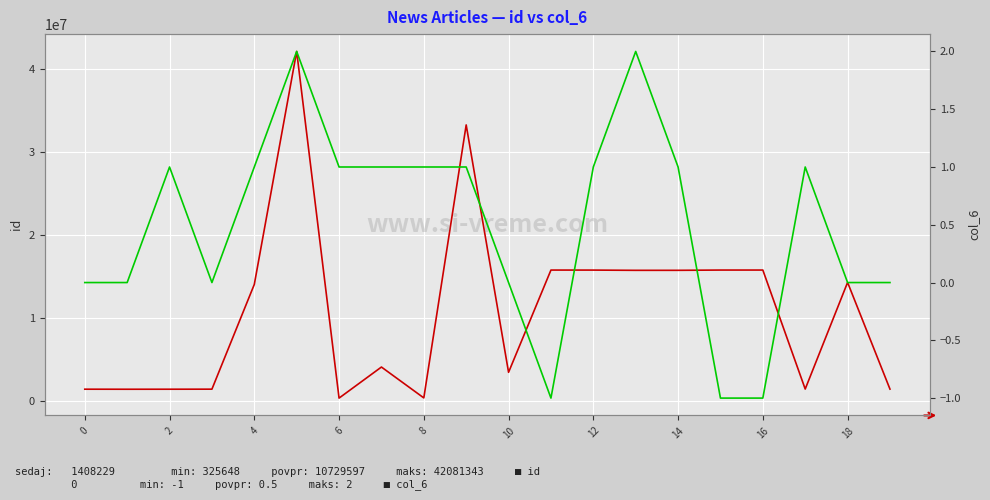

True or false: id has a value of 22058568 at 18.

False